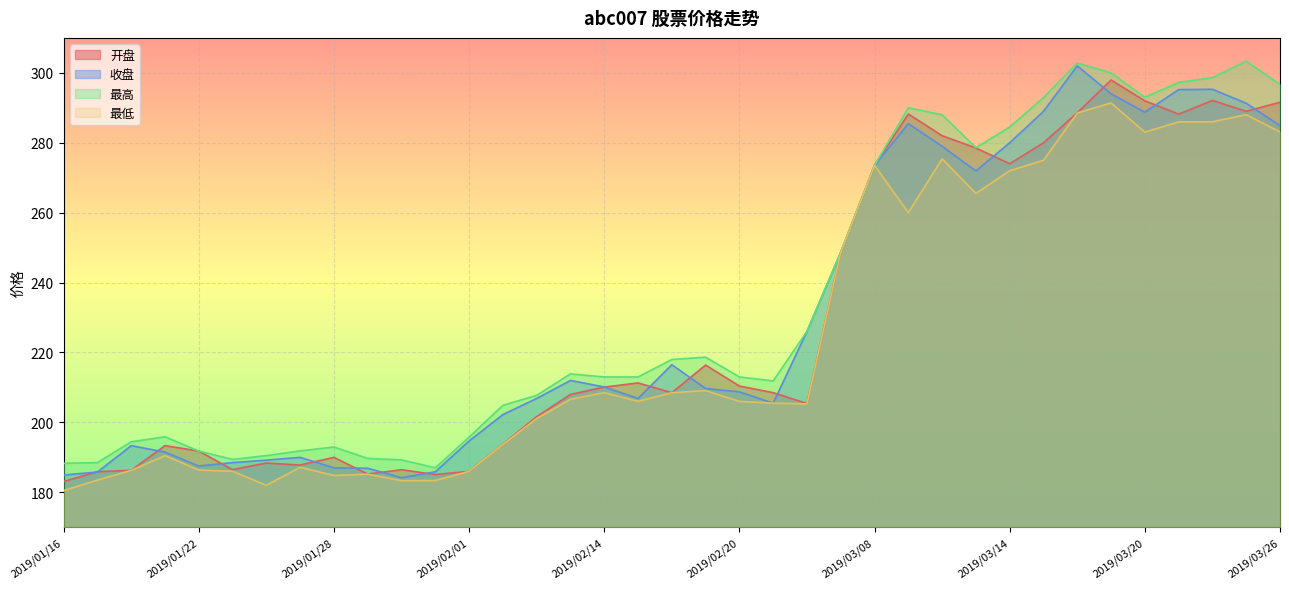

True or false: 收盘 has a value of 206.8 at 2019/02/15.

True